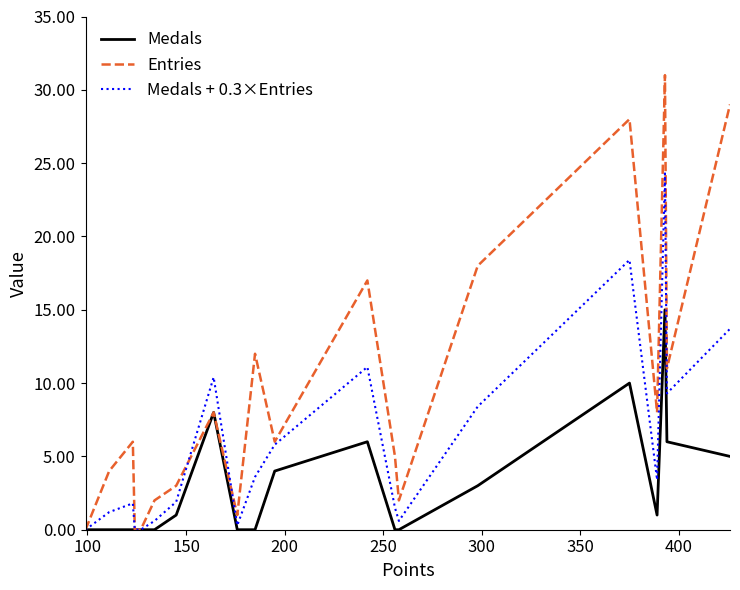

Which series has the largest total across all categories?

Entries